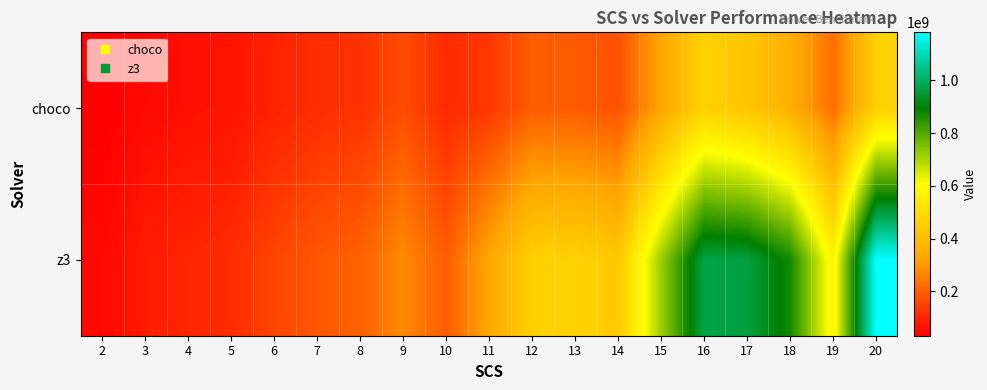

Reading left to right, what are all the values shown in this chart?

choco: 2=32386294.4	3=50619198.1	4=61164900.1	5=66217240.0	6=94325183.2	7=112263717.3	8=121334995.9	9=166864243.2	10=107807530.6	11=132559499.9	12=196217992.4	13=190879747.9	14=176204860.9	15=327934595.5	16=463383842.0	17=422968489.2	18=356559799.2	19=224813109.5	20=460813899.4
z3: 2=50321656.6	3=80719556.4	4=99699962.3	5=109912113.5	6=155122342.6	7=186497200.0	8=203217932.6	9=274940032.5	10=194797833.6	11=330426472.4	12=457785513.8	13=465642161.8	14=436320699.2	15=718627157.1	16=973864257.3	17=963979685.5	18=871917828.0	19=573295379.5	20=1182151158.0